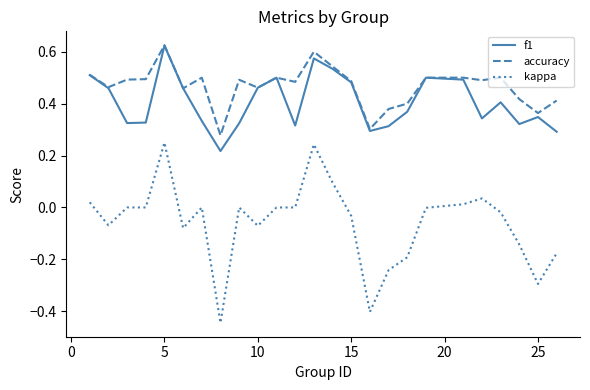

True or false: accuracy and kappa cross at least once.

False